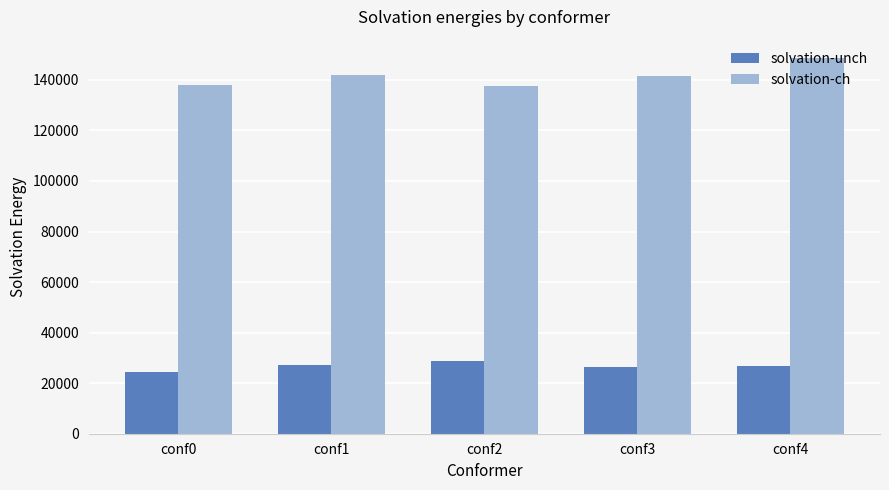

Which series has the largest range (max minus min)?

solvation-ch